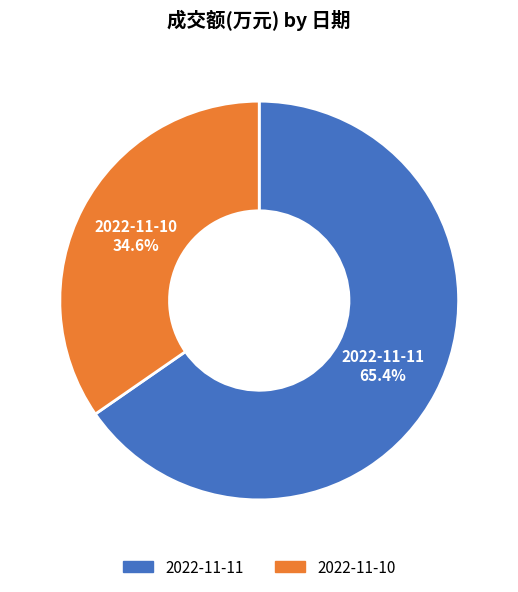

Which category has the smallest portion of the pie?

2022-11-10